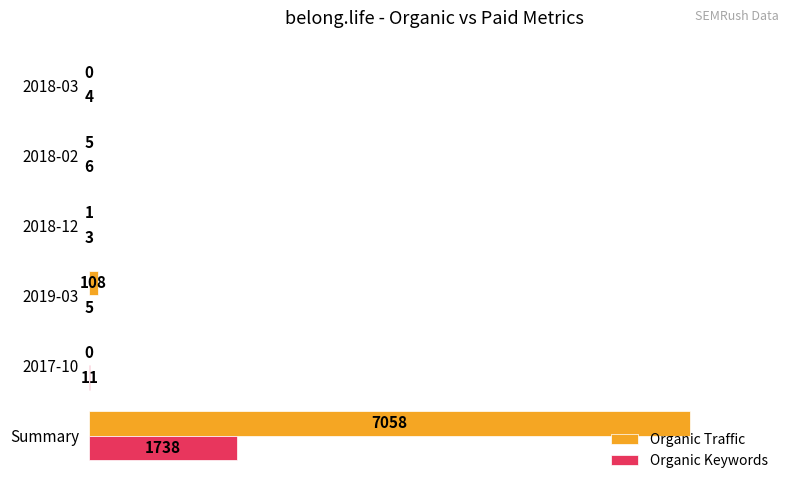

Read the Organic Keywords value at 2017-10.

11